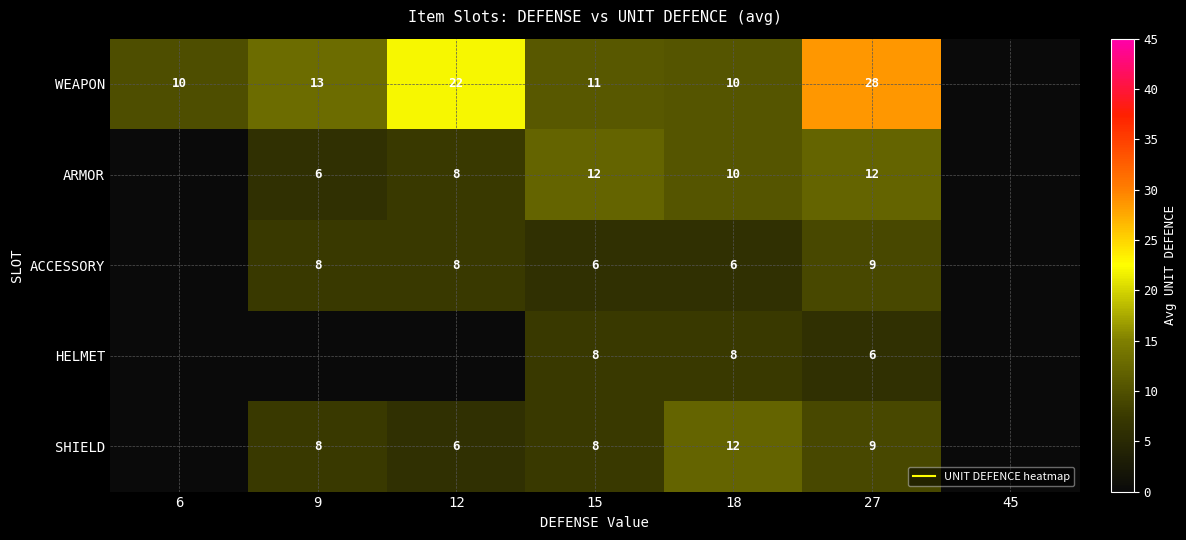

Between 18 and 27, which series saw the biggest shift?

WEAPON